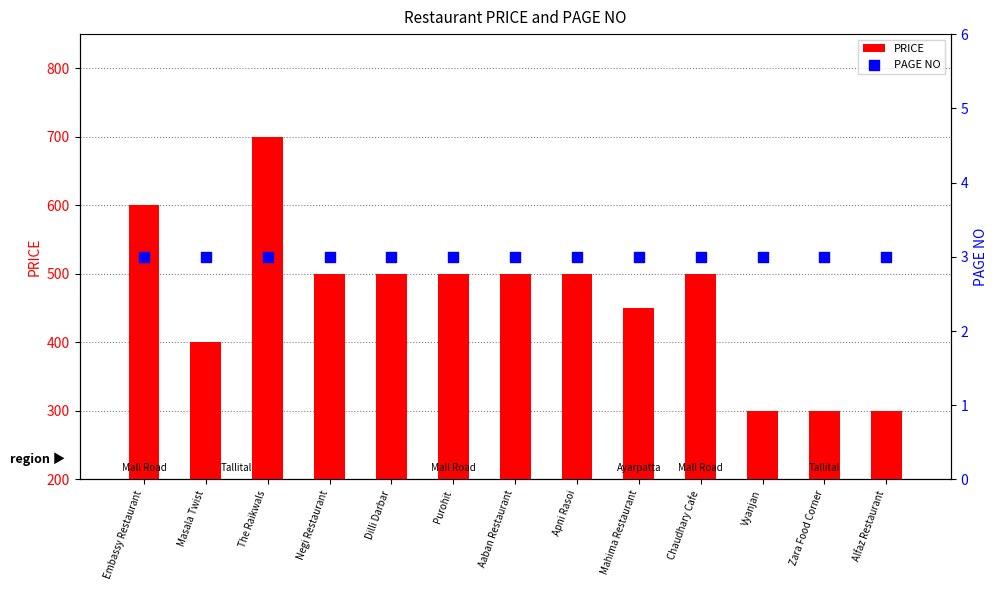

What are all the series names shown in the legend?

PRICE, PAGE NO